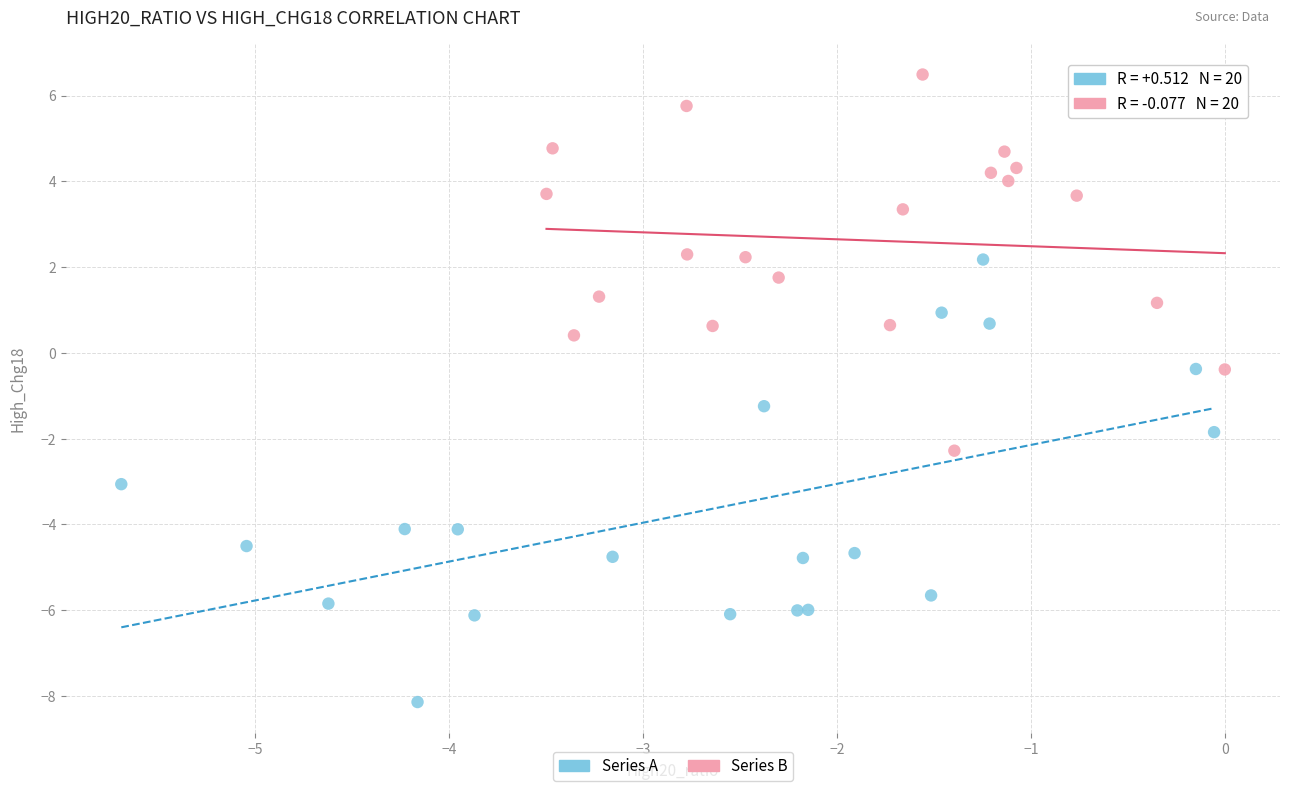

Which series contains the highest Y value?

Series B